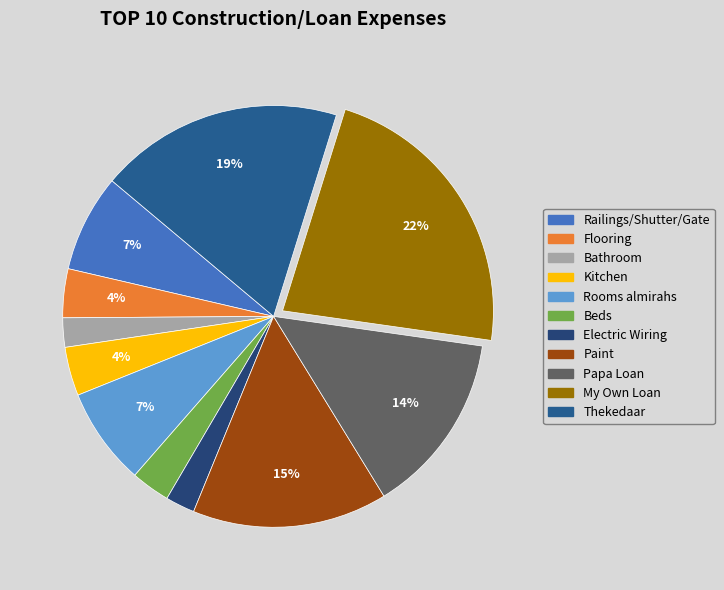

Is My Own Loan the majority of the pie?

No